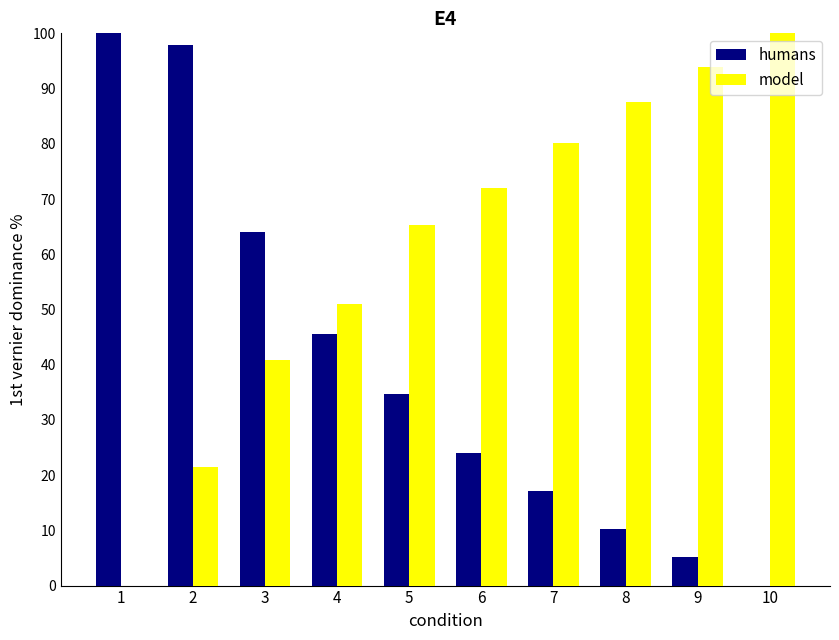

How many distinct data groups are displayed?

2